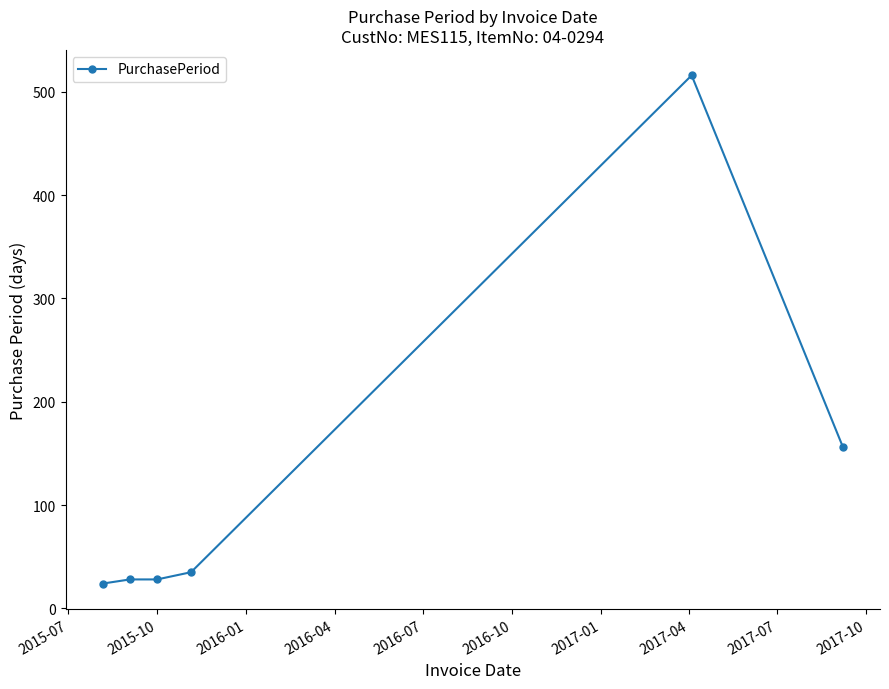

What is the value of the 6th point from the left?

156